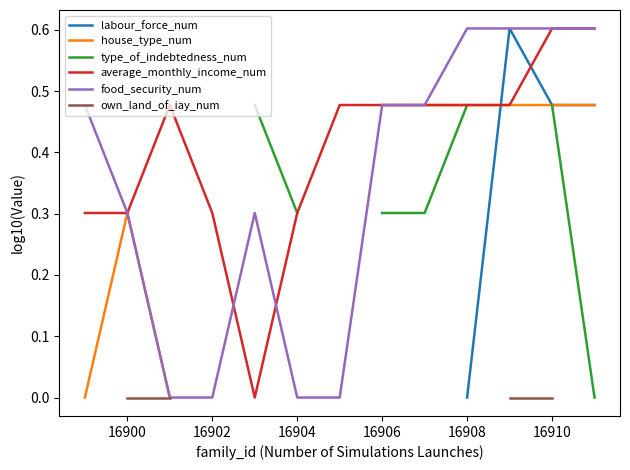

The average_monthly_income_num series shows 0.8 at 16908. True or false?

False